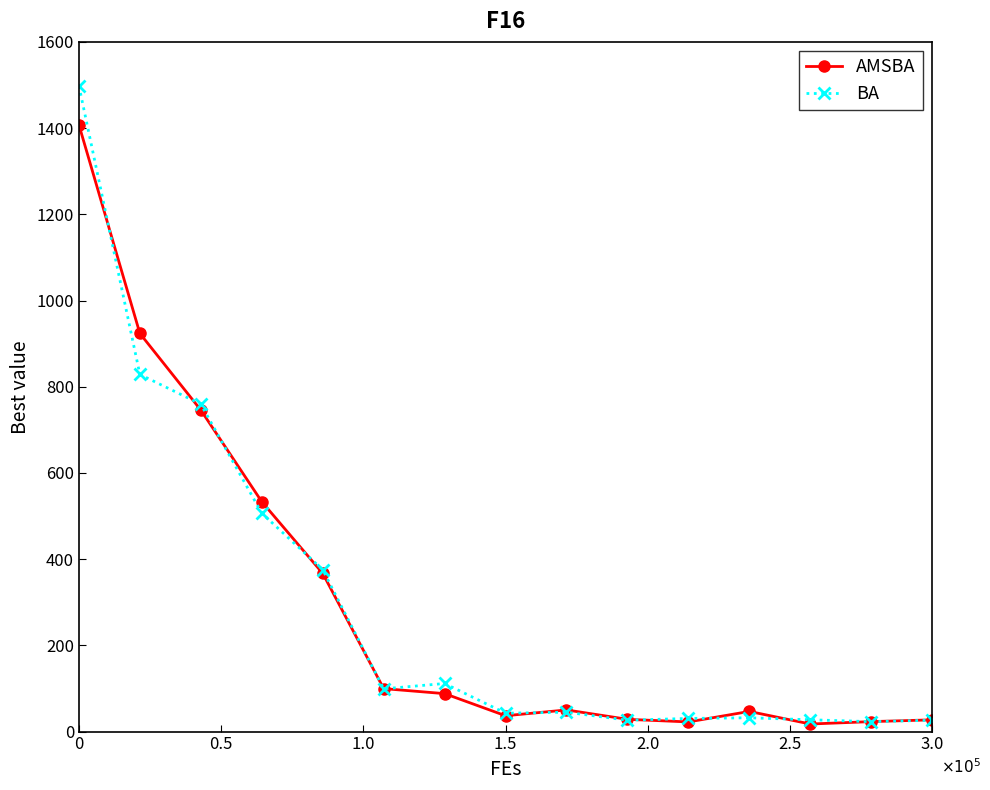

At how many categories does at least one series exceed 144?

5